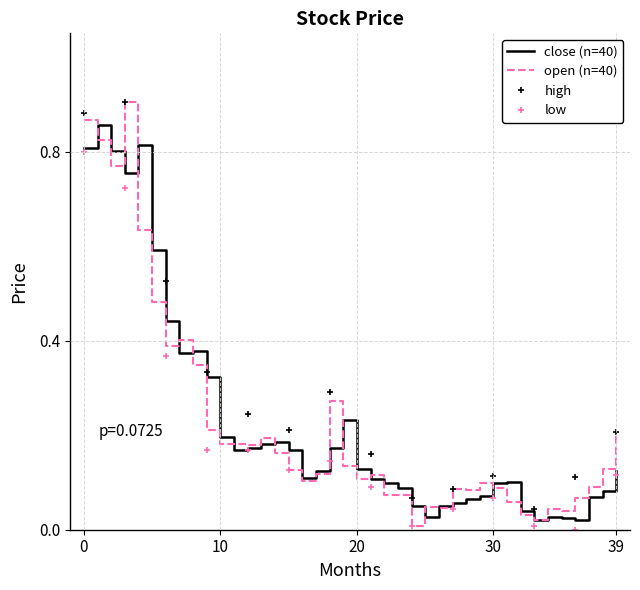

How many interior local peaks does the open series have?

9